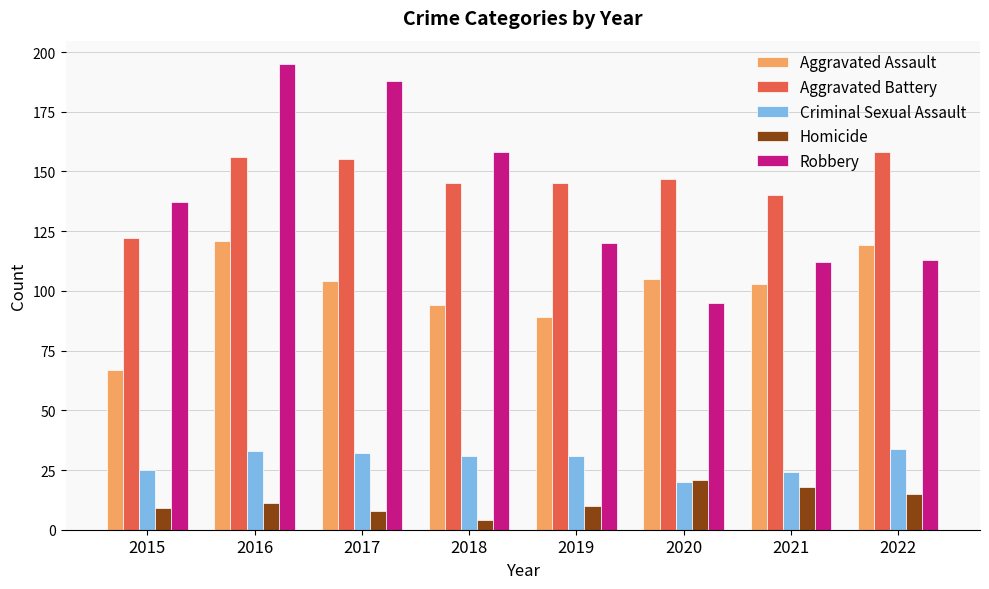

What is the approximate value of Criminal Sexual Assault at 2019?

31